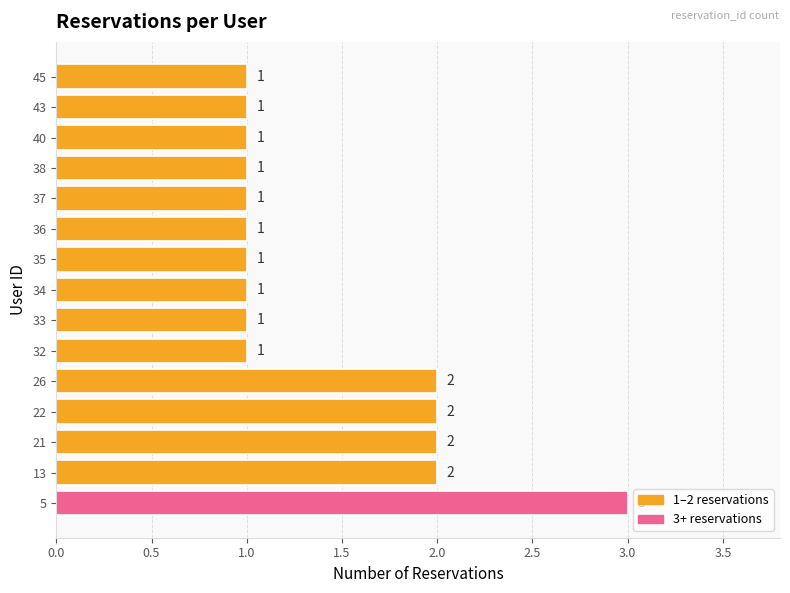

What is the ratio of the value at 36 to the value at 34?

1.0